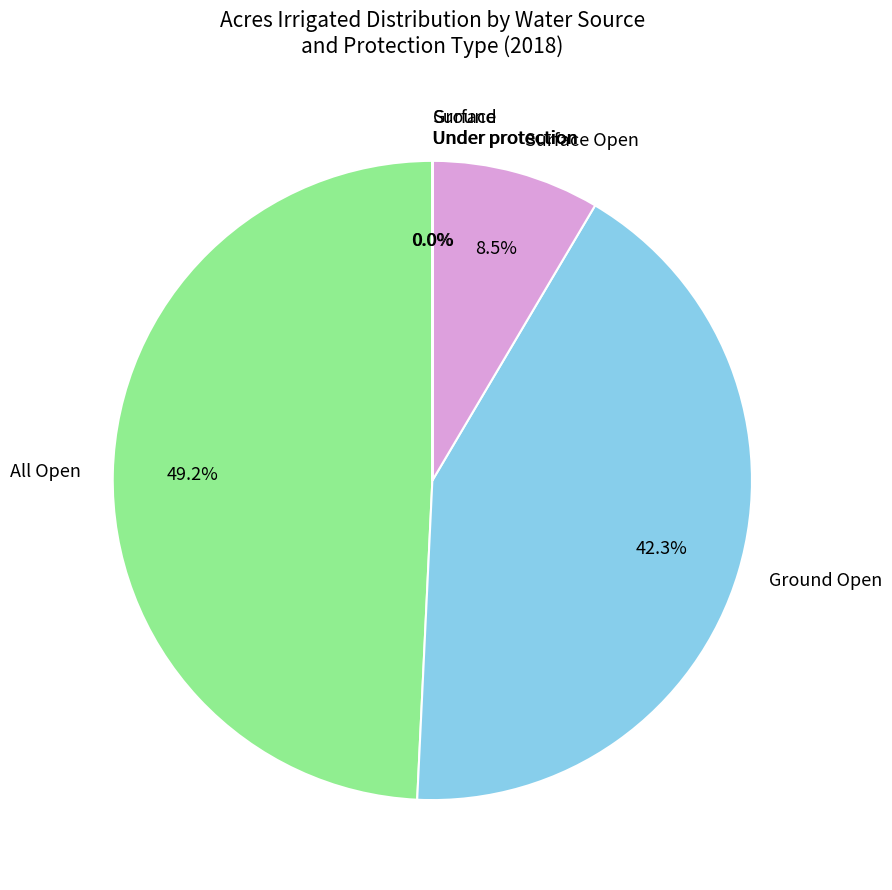

What is the ratio of the value at All Open to the value at Ground Open?

1.2